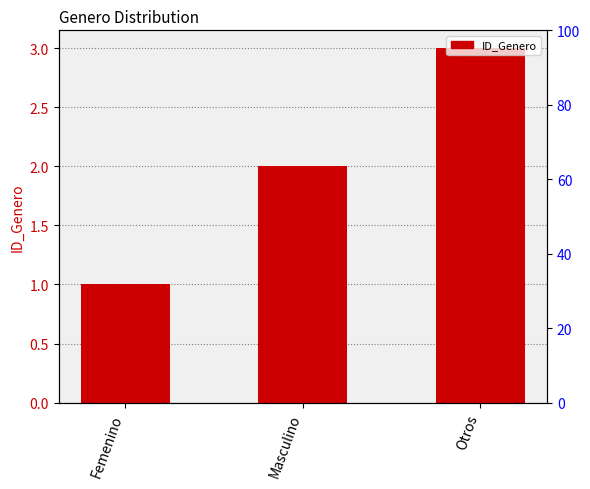

Reading left to right, extract all data points from this chart.

Femenino=1	Masculino=2	Otros=3